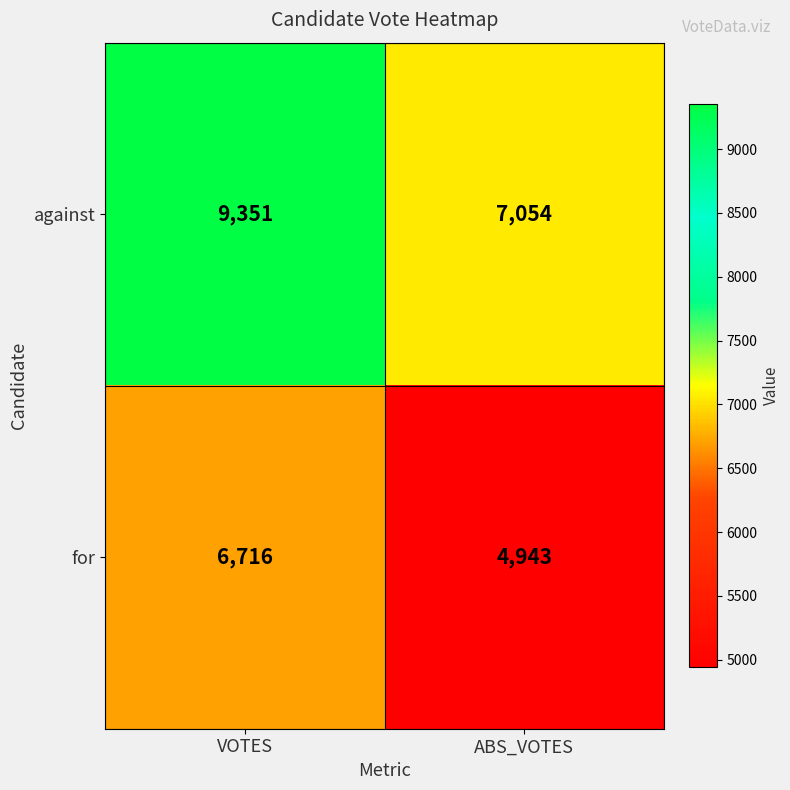

What is the spread (max minus min) of values at VOTES?

2635